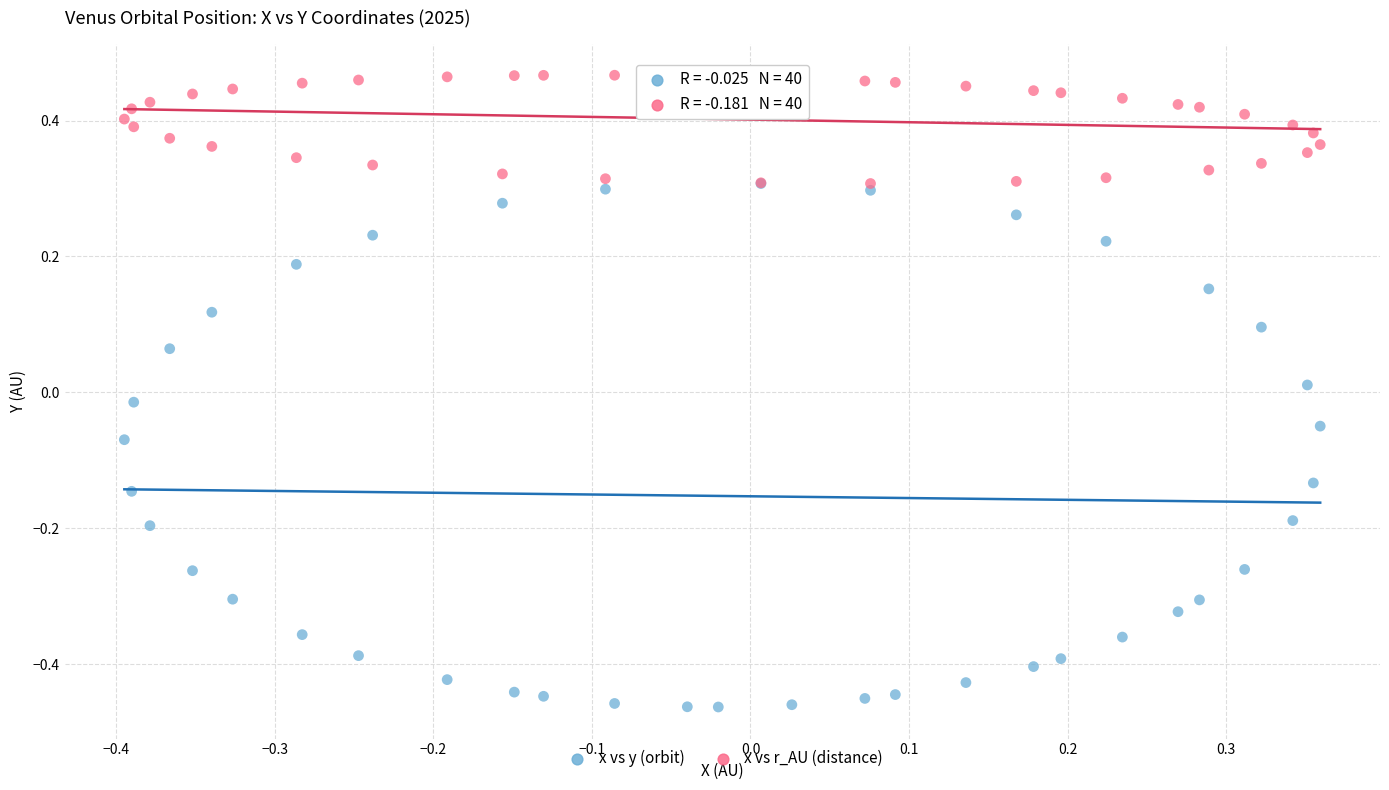

Which series has the largest Y range (max minus min)?

x vs y (orbit)